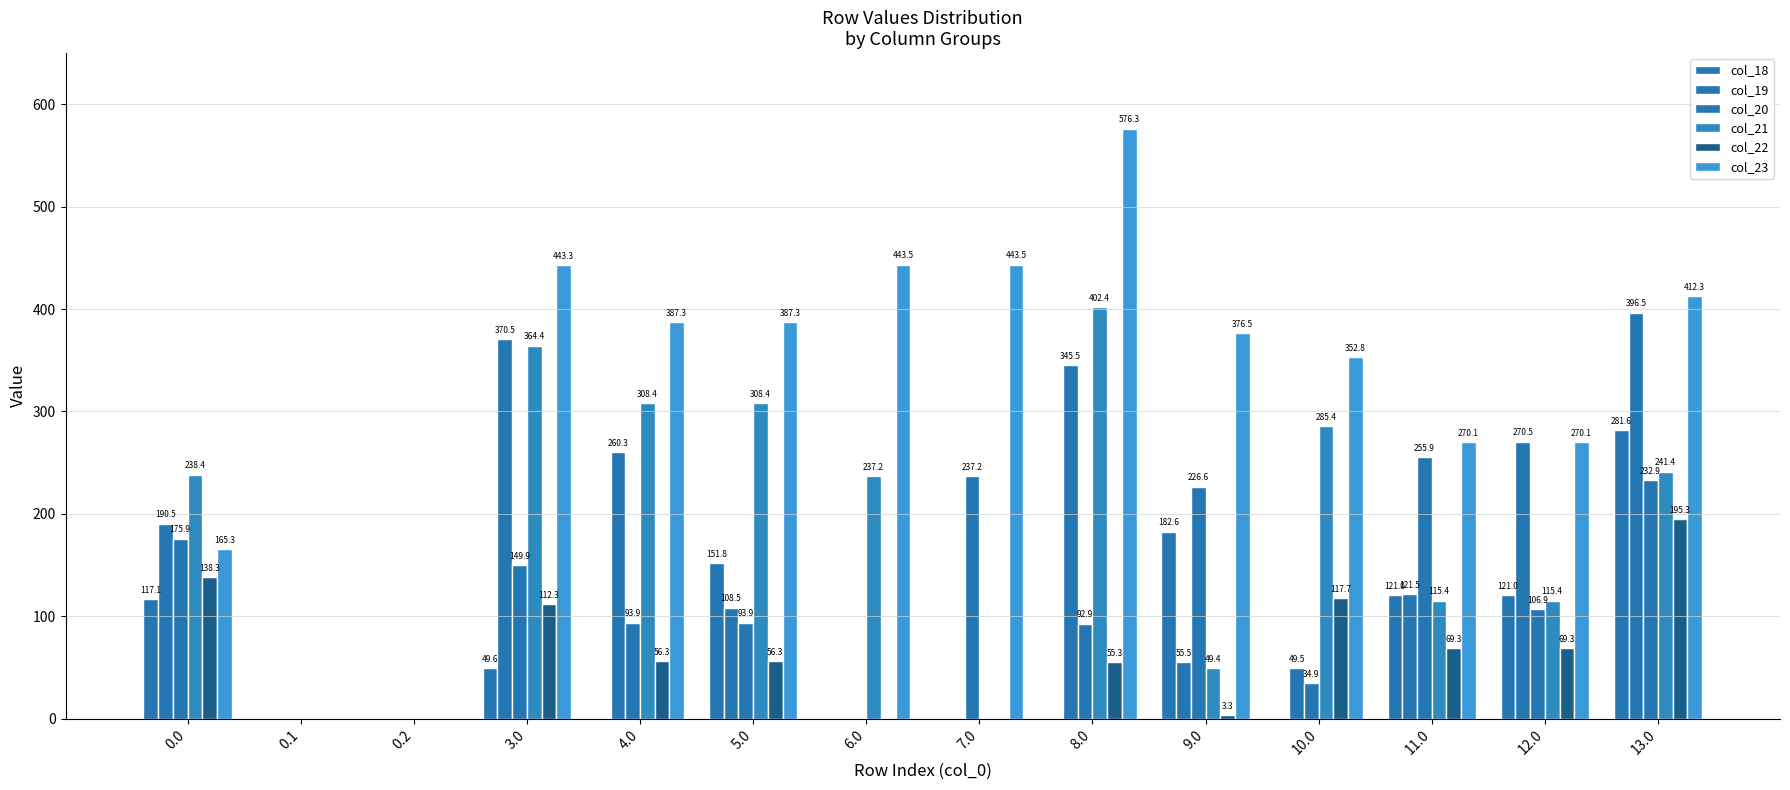

How many data points does each series have?

14